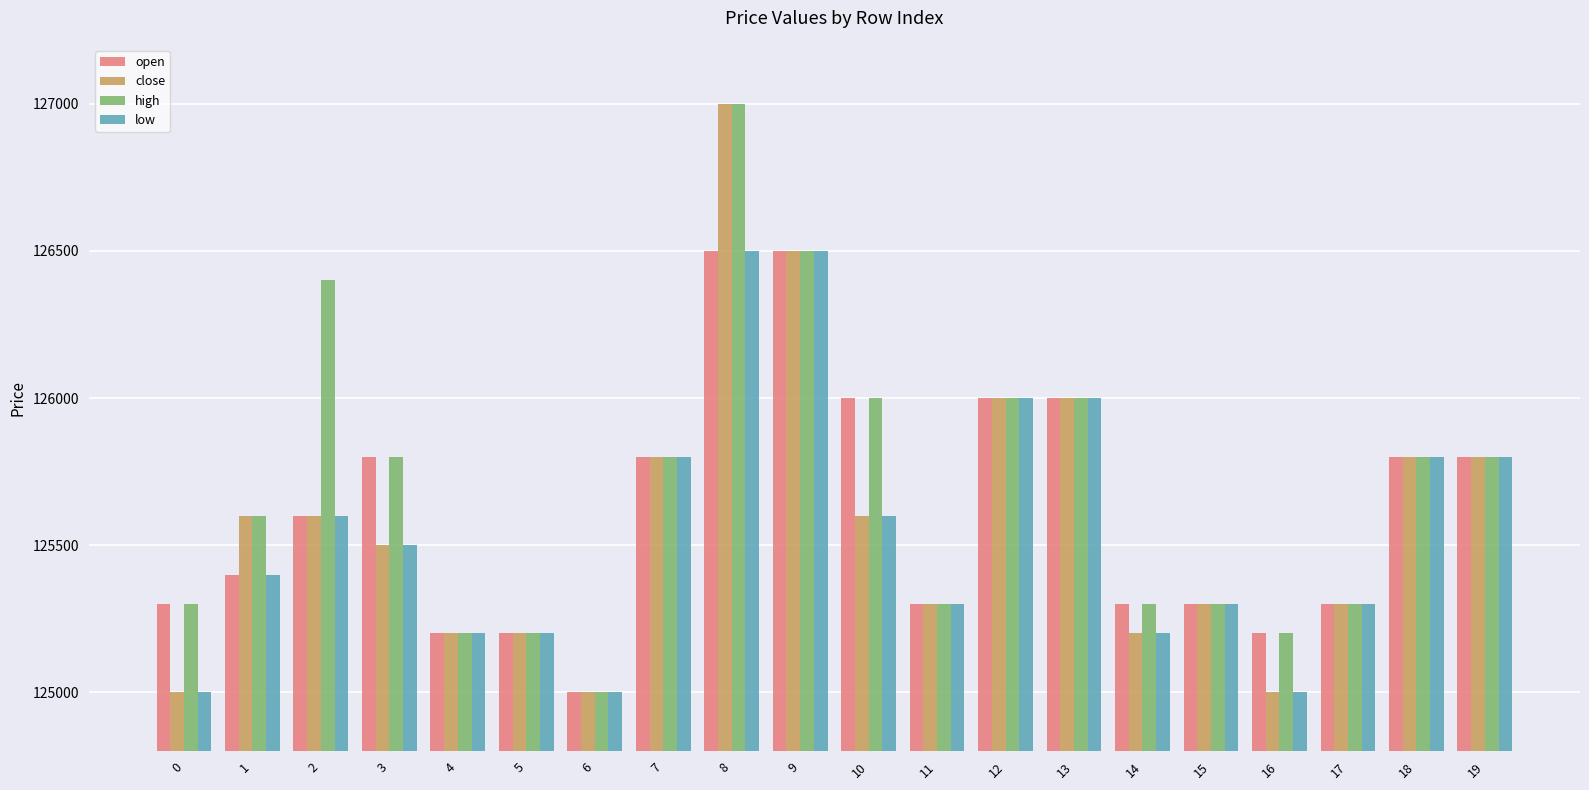

What is the minimum value for high?

125000